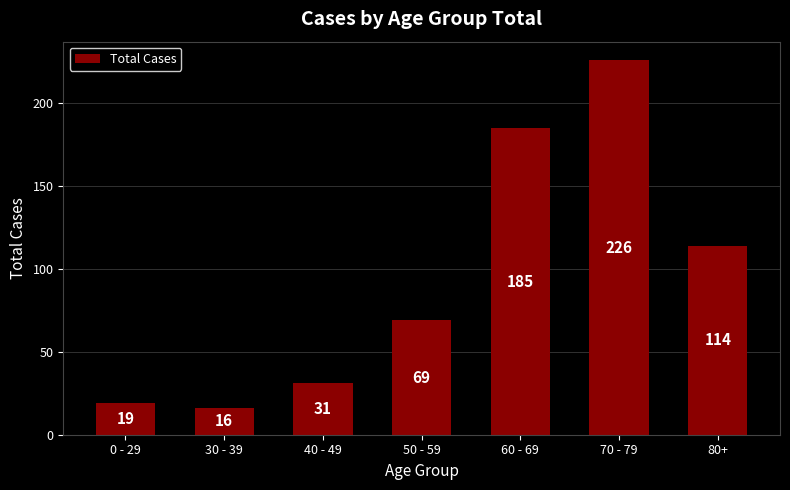

What is the difference between the values at 30 - 39 and 60 - 69?

169